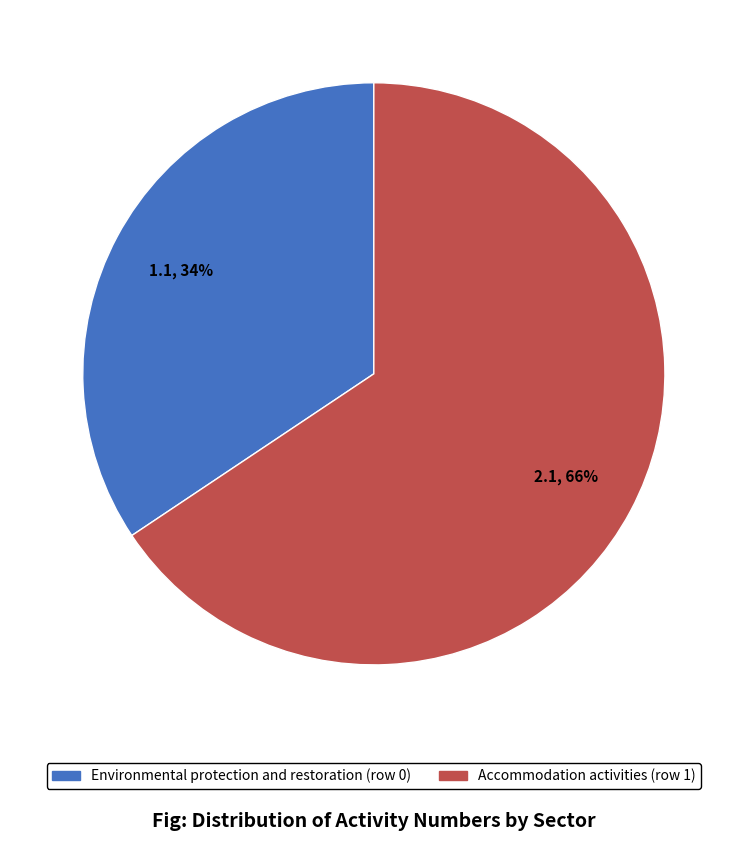

What percentage is the Environmental protection and restoration (row 0) slice, to the nearest percent?

34%